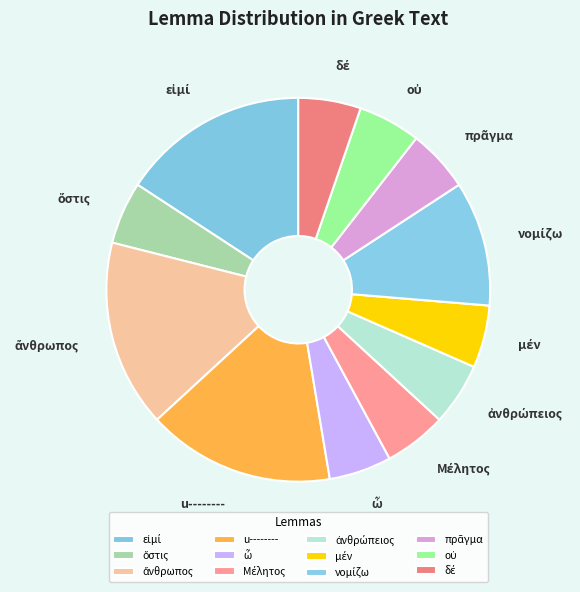

Does any single category account for the majority?

No